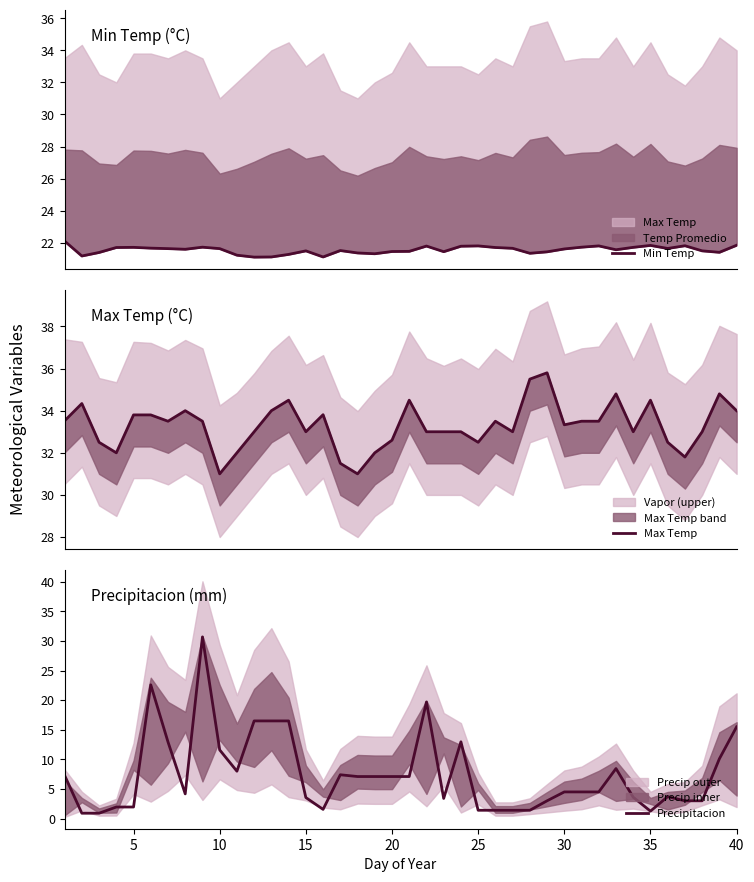

Reading right to left, extract all data points from this chart.

Min Temp: 21.8	21.4	21.5	21.8	21.6	21.8	21.7	21.6	21.8	21.7	21.6	21.4	21.3	21.6	21.7	21.8	21.8	21.4	21.8	21.5	21.4	21.3	21.4	21.5	21.1	21.5	21.3	21.1	21.1	21.2	21.6	21.7	21.6	21.6	21.7	21.7	21.7	21.4	21.2	22.1
Max Temp: 34.0	34.8	33.0	31.8	32.5	34.5	33.0	34.8	33.5	33.5	33.3	35.8	35.5	33.0	33.5	32.5	33.0	33.0	33.0	34.5	32.6	32.0	31.0	31.5	33.8	33.0	34.5	34.0	33.0	32.0	31.0	33.5	34.0	33.5	33.8	33.8	32.0	32.5	34.3	33.5
Precipitacion: 15.5	10.1	3.0	3.0	3.7	1.2	3.6	8.4	4.5	4.5	4.5	3.0	1.4	1.4	1.4	1.4	13.0	3.4	19.7	7.1	7.1	7.1	7.1	7.4	1.6	3.5	16.5	16.5	16.5	8.0	11.6	30.7	4.2	12.9	22.6	1.9	1.9	0.9	0.9	7.3